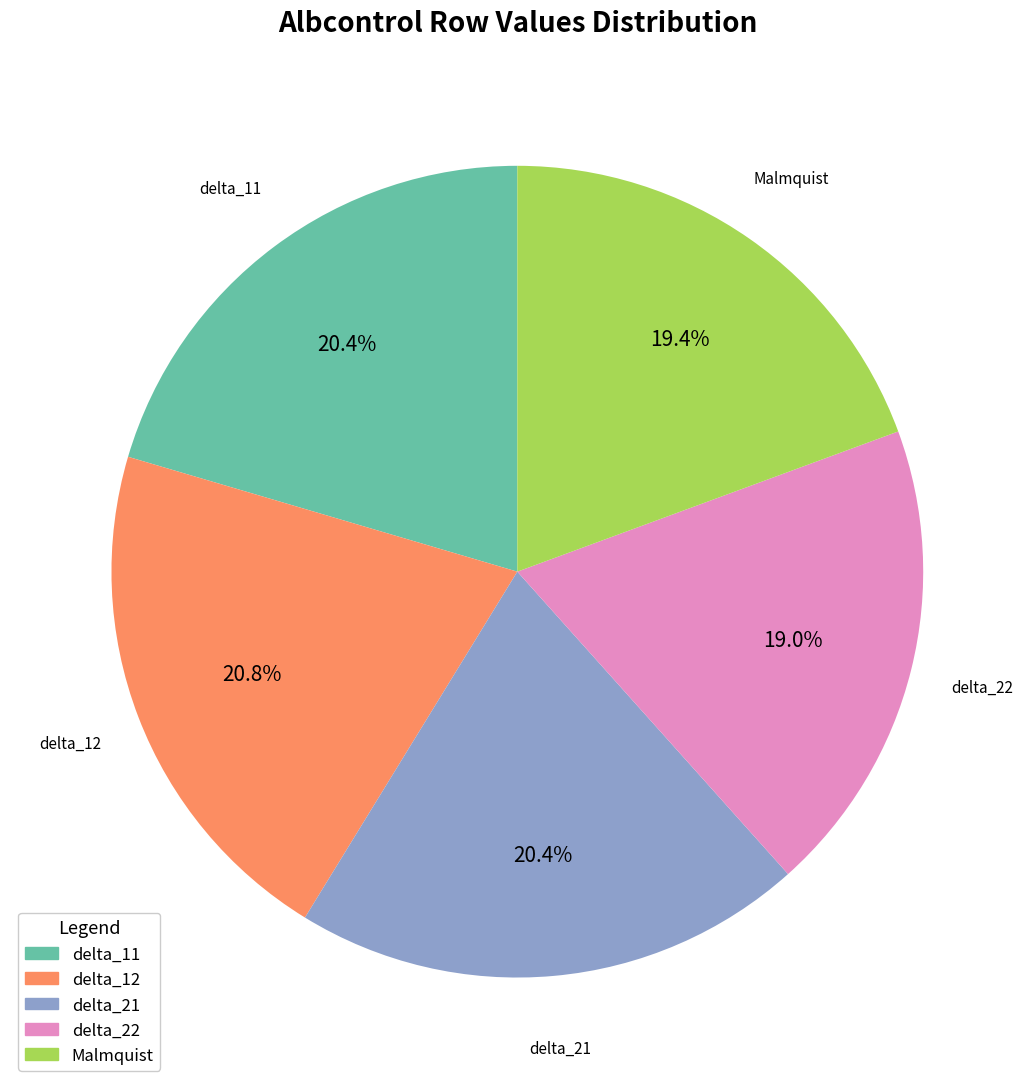

How many slices are in this pie chart?

5